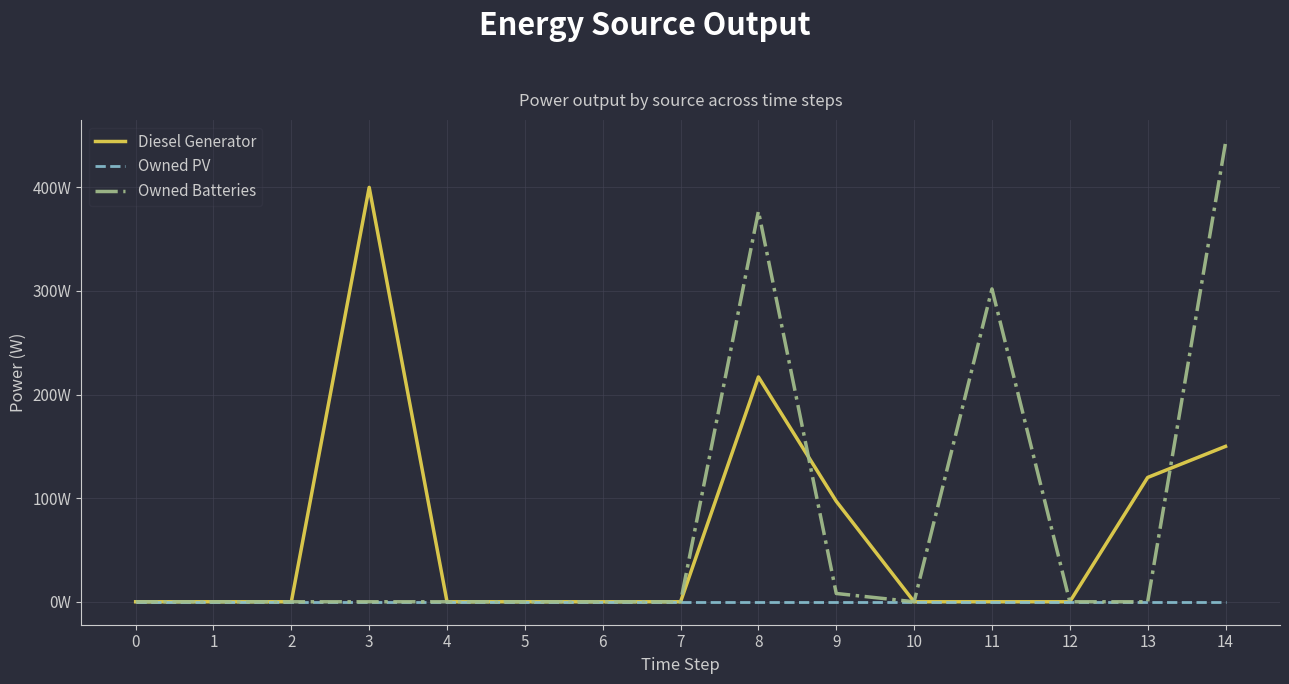

Does the chart have visible grid lines?

Yes